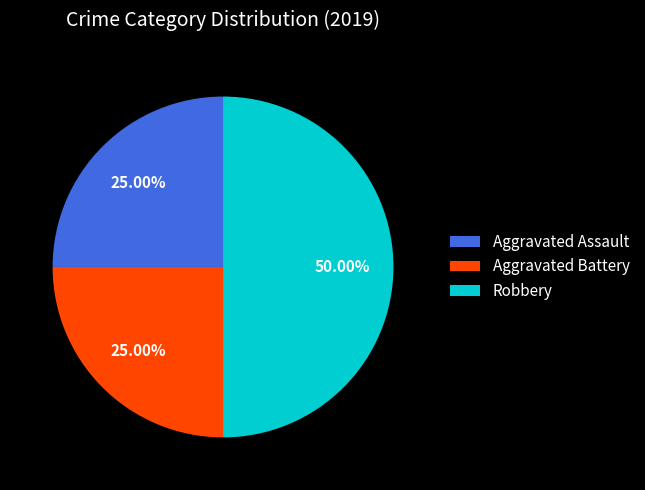

What is the largest slice in the pie chart?

Robbery